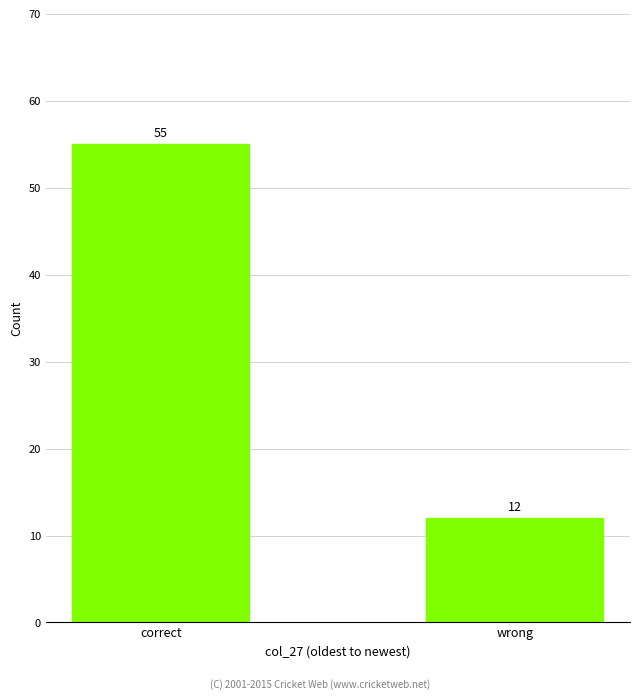

At which label is the value closest to 33?

wrong